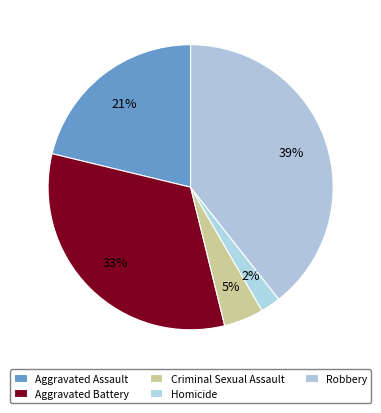

Count the number of slices in the pie.

5